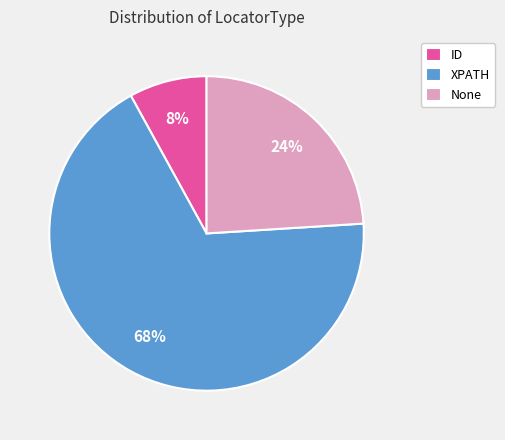

What is the ratio of the value at XPATH to the value at None?

2.8